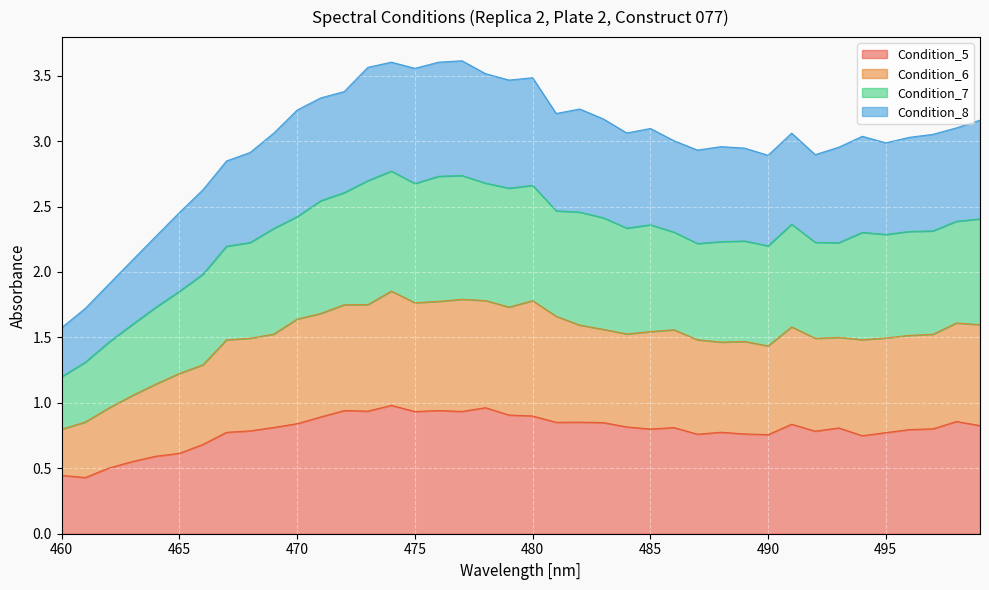

Between 476 and 487, which series saw the biggest shift?

Condition_7